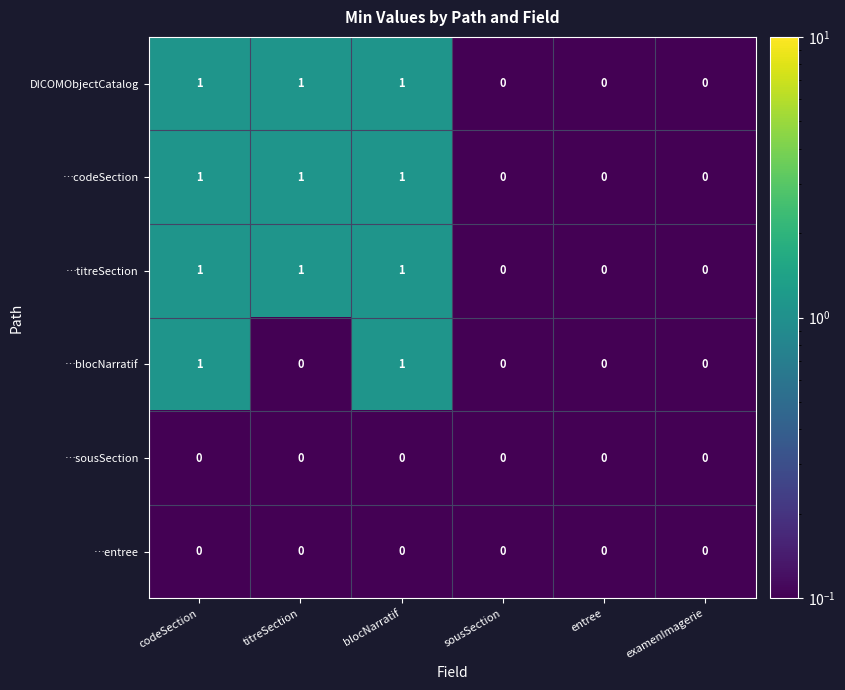

How many …titreSection values are between 0 and 1?

6